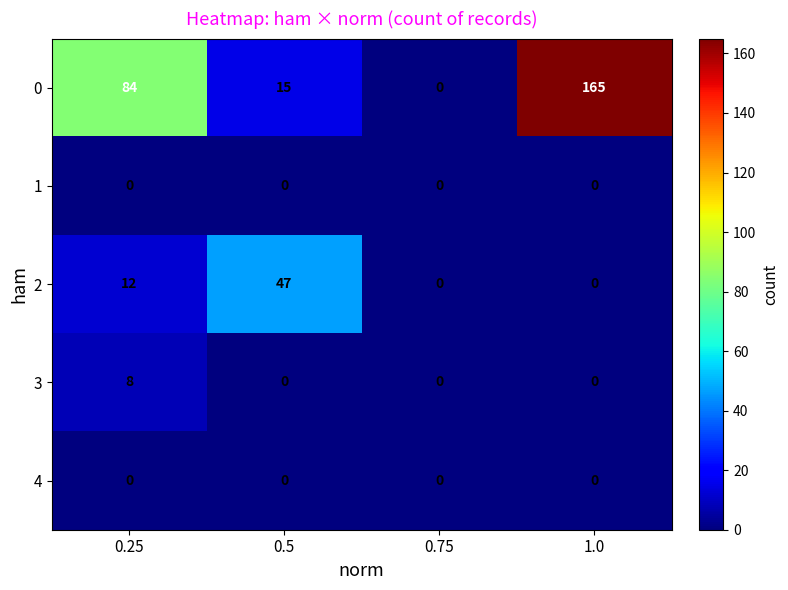

How many distinct data groups are displayed?

5